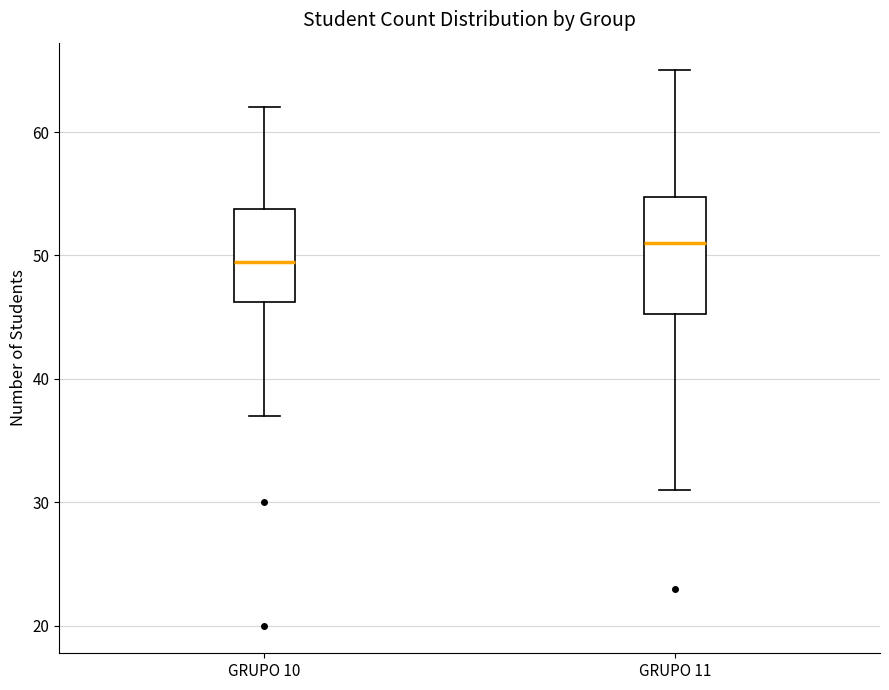

Where does the median line of the box for GRUPO 10 sit on the y-axis? The values are not printed on the chart, so give them approximately, as read against the axis.

50